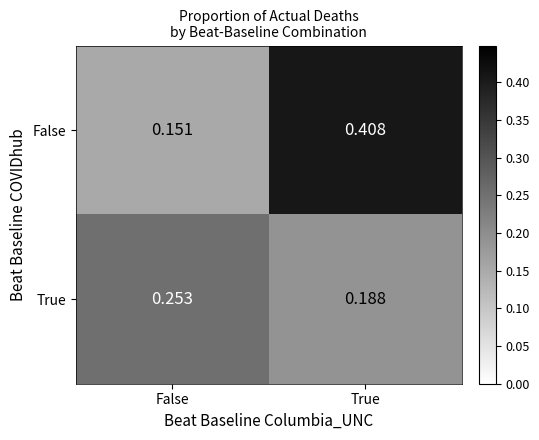

Which category has the lowest value across all series?

False